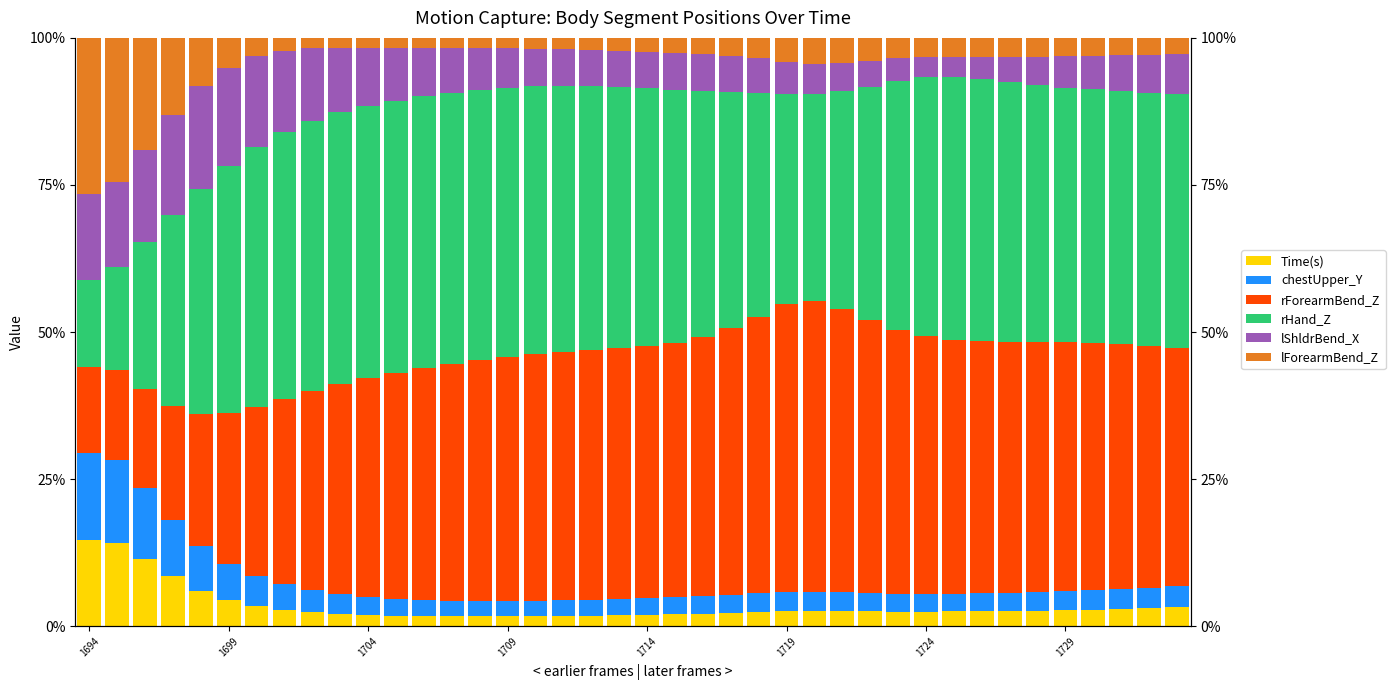

Which series has the largest range (max minus min)?

rForearmBend_Z